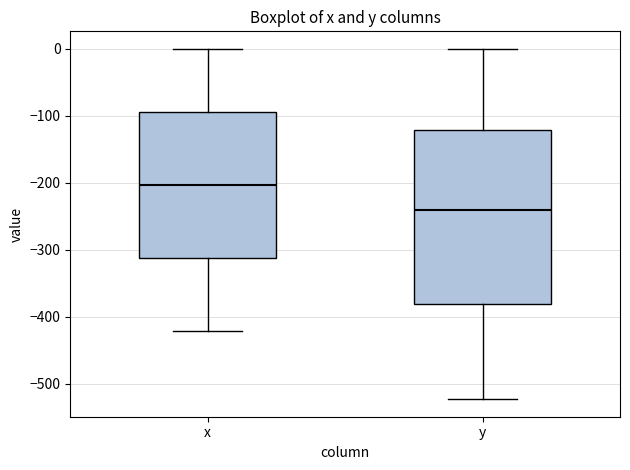

Which box's median line is the highest?

x